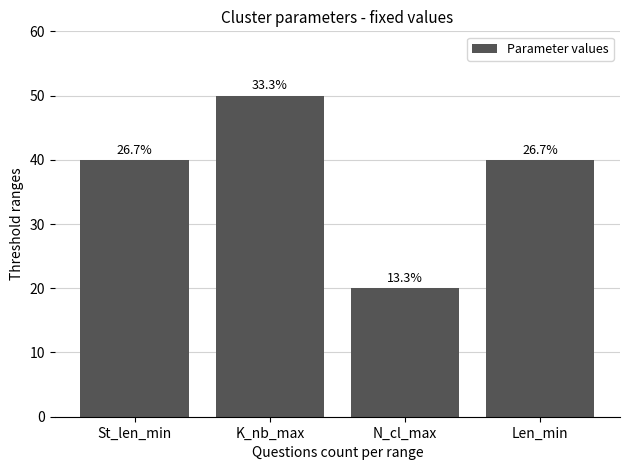

Which label corresponds to the largest value in the chart?

K_nb_max